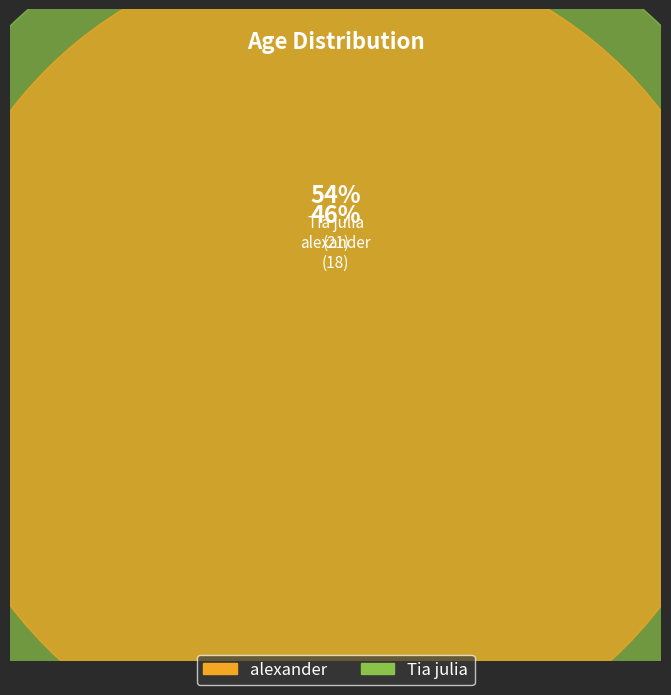

What is the change in value from alexander to Tia julia?

+3